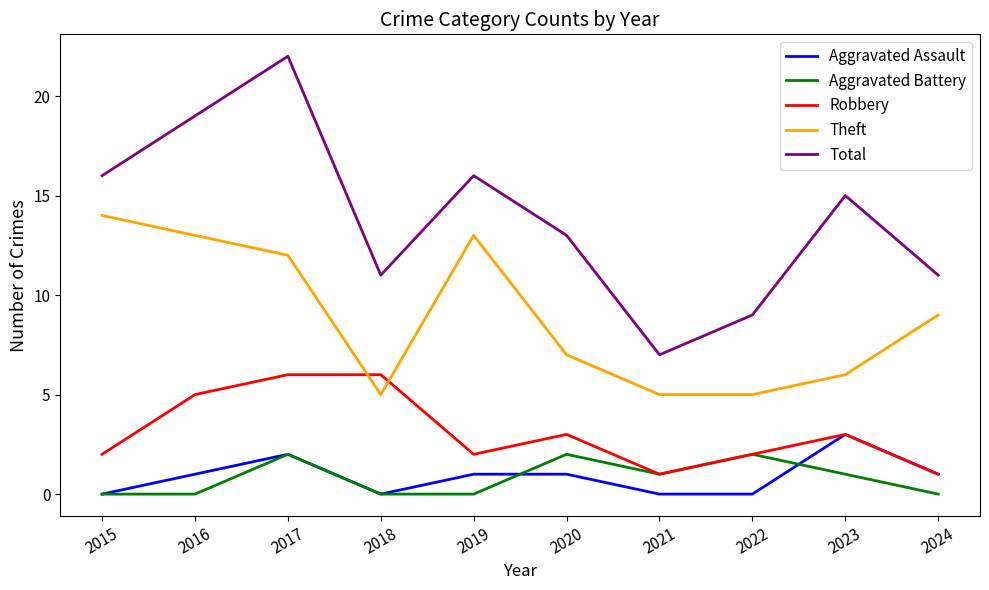

What are all the series names shown in the legend?

Aggravated Assault, Aggravated Battery, Robbery, Theft, Total